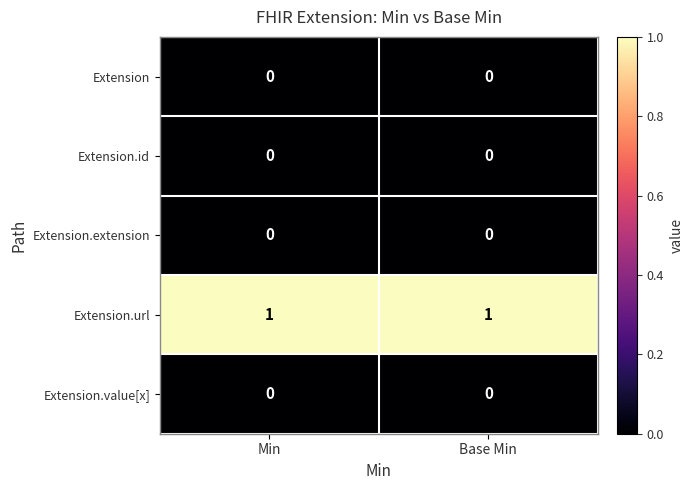

Reading right to left, list all the values displayed in this chart.

Extension: 0	0
Extension.id: 0	0
Extension.extension: 0	0
Extension.url: 1	1
Extension.value[x]: 0	0